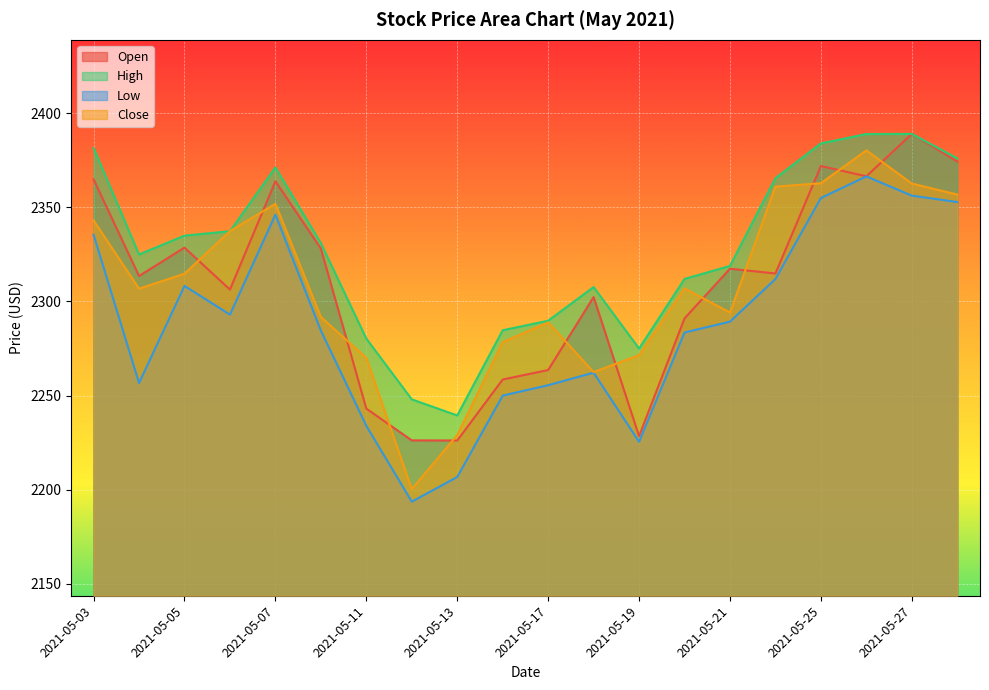

At which category is the sum across all series the highest?

2021-05-26